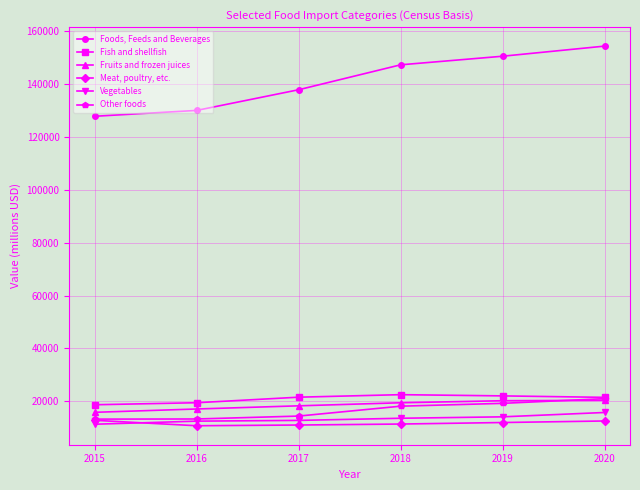

True or false: Fruits and frozen juices and Vegetables intersect in this chart.

False